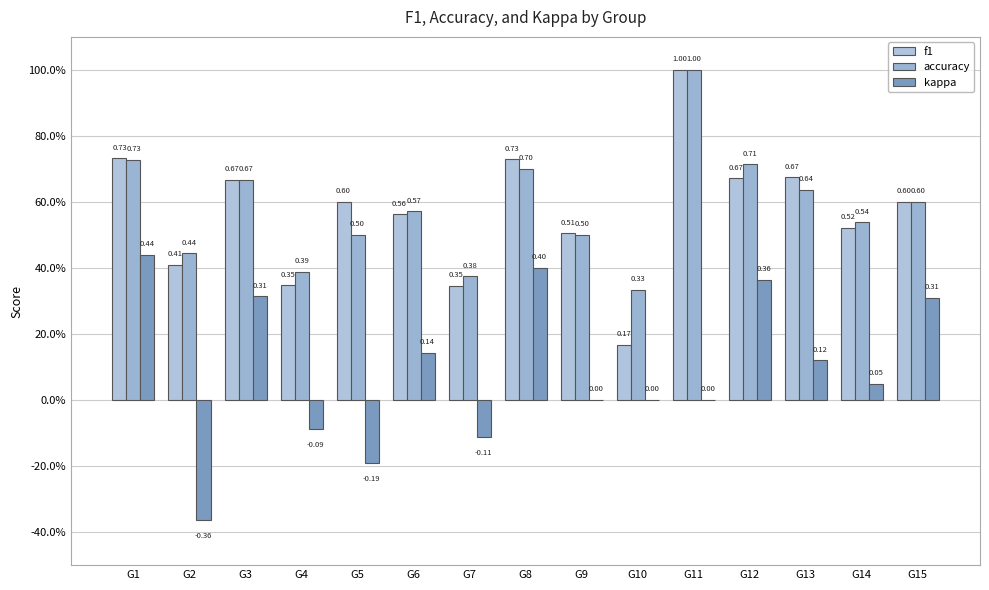

What is the average value of the f1 series?

0.6